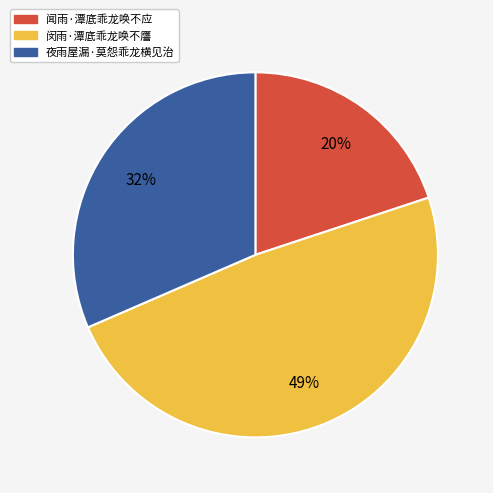

To the nearest percent, what percentage of the pie is 闵雨·潭底乖龙唤不譍?

49%